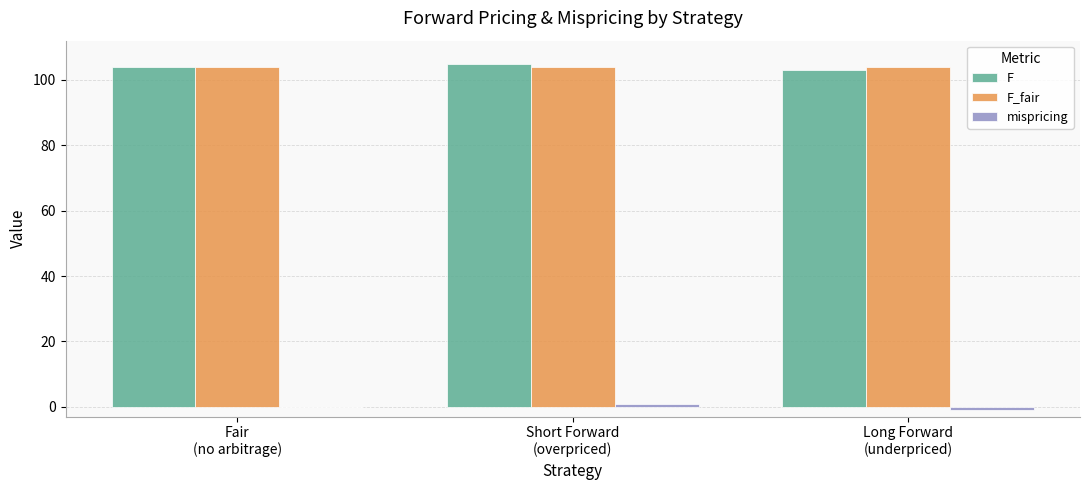

Are the bars grouped side by side (vs. stacked)?

Yes